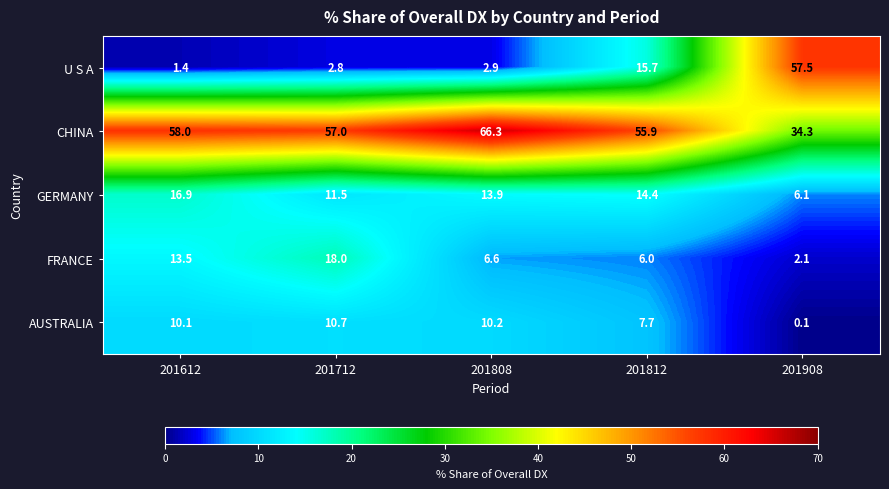

How many categories are shown in the chart?

5